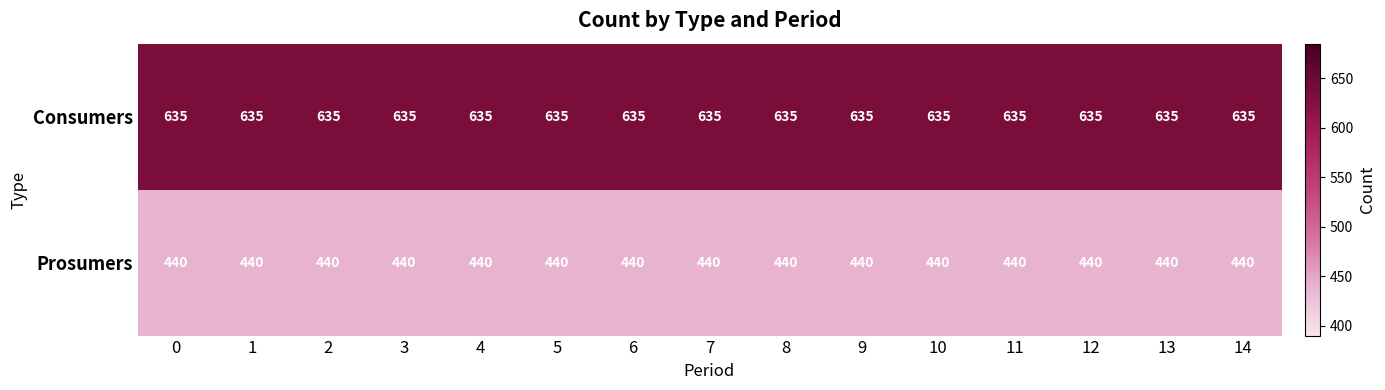

What is the difference between the highest and lowest values at 11?

195